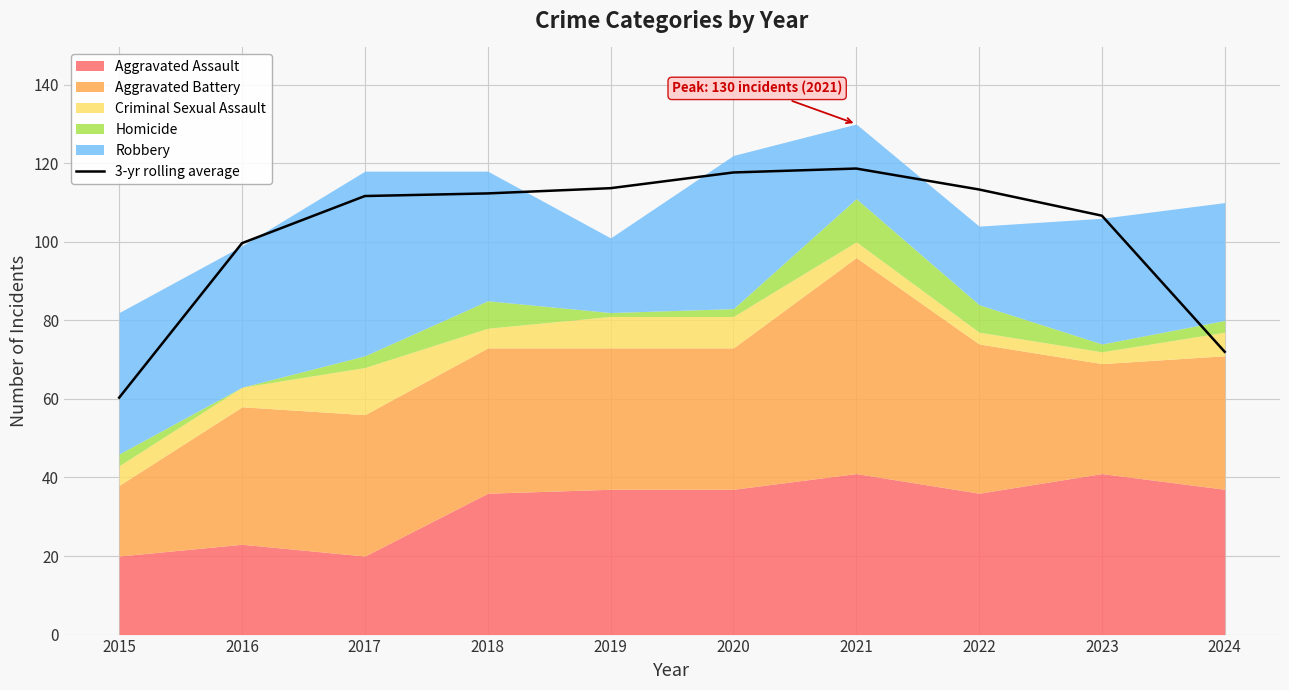

Where is the first local maximum?

2021